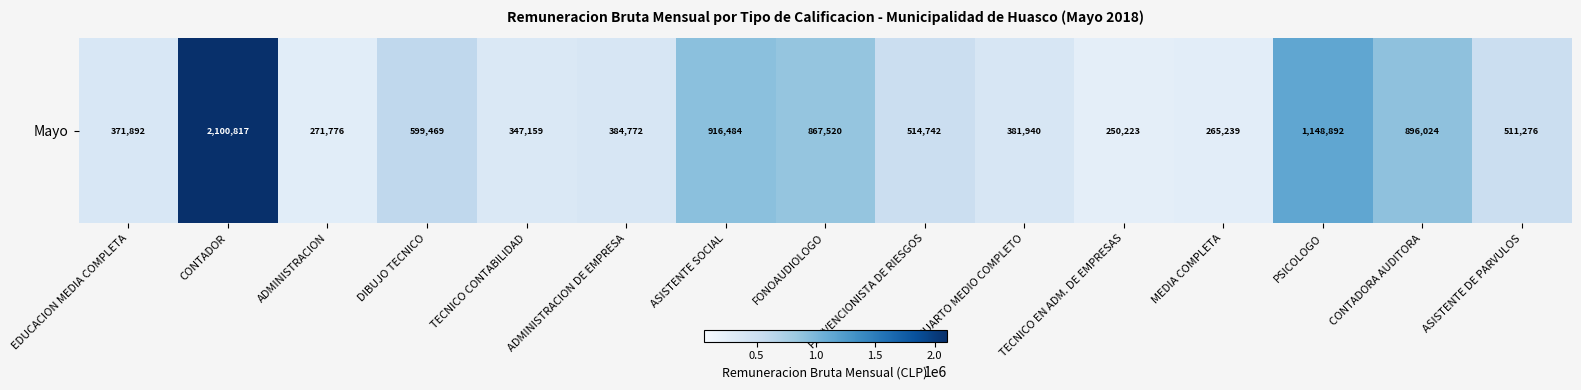

Rank the categories by value from highest to lowest.

CONTADOR, PSICOLOGO, ASISTENTE SOCIAL, CONTADORA AUDITORA, FONOAUDIOLOGO, DIBUJO TECNICO, PREVENCIONISTA DE RIESGOS, ASISTENTE DE PARVULOS, ADMINISTRACION DE EMPRESA, CUARTO MEDIO COMPLETO, EDUCACION MEDIA COMPLETA, TECNICO CONTABILIDAD, ADMINISTRACION, MEDIA COMPLETA, TECNICO EN ADM. DE EMPRESAS